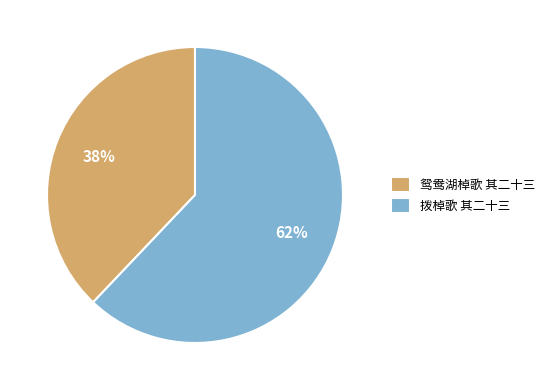

Do 拨棹歌 其二十三 and 鸳鸯湖棹歌 其二十三 together represent more than half of the pie?

Yes